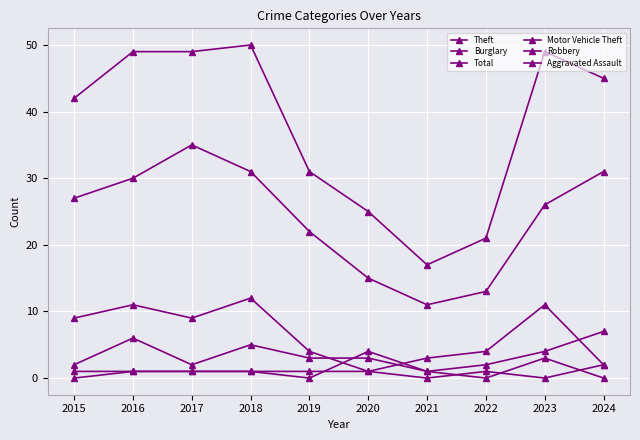

Is the value of Robbery at 2022 greater than the value of Theft at 2024?

No